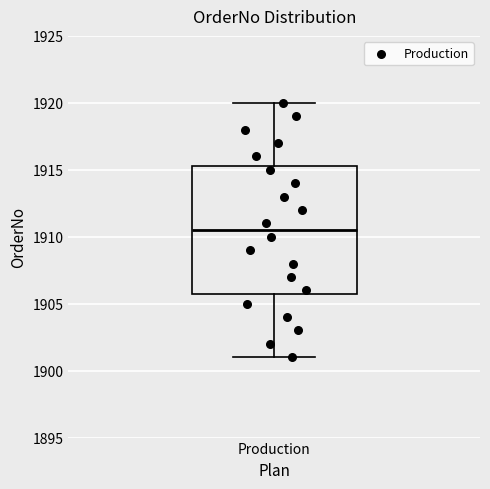

Where does the upper whisker of the box for Production end on the y-axis? The values are not printed on the chart, so give them approximately, as read against the axis.

1920.0